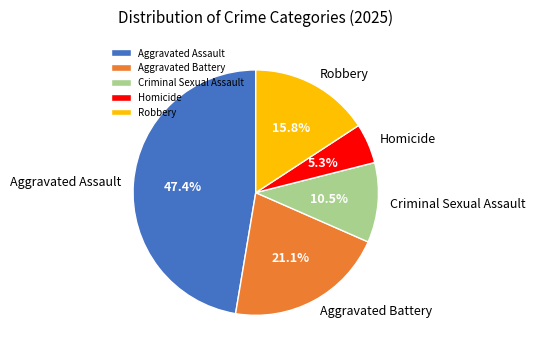

Rank the categories by value from highest to lowest.

Aggravated Assault, Aggravated Battery, Robbery, Criminal Sexual Assault, Homicide